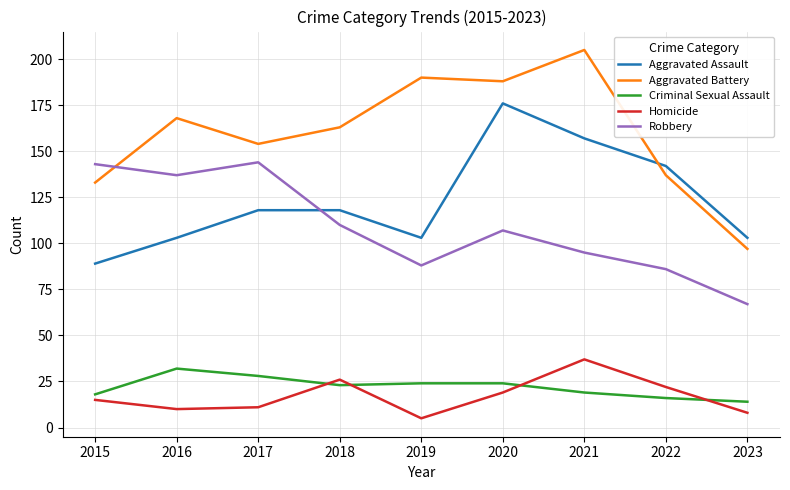

The value of Aggravated Battery at 2019 is 123. True or false?

False